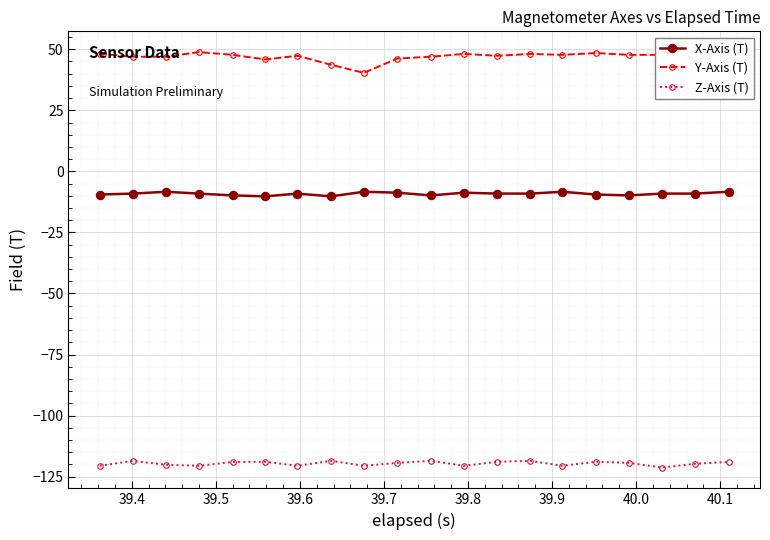

Which series has the largest total across all categories?

Y-Axis (T)